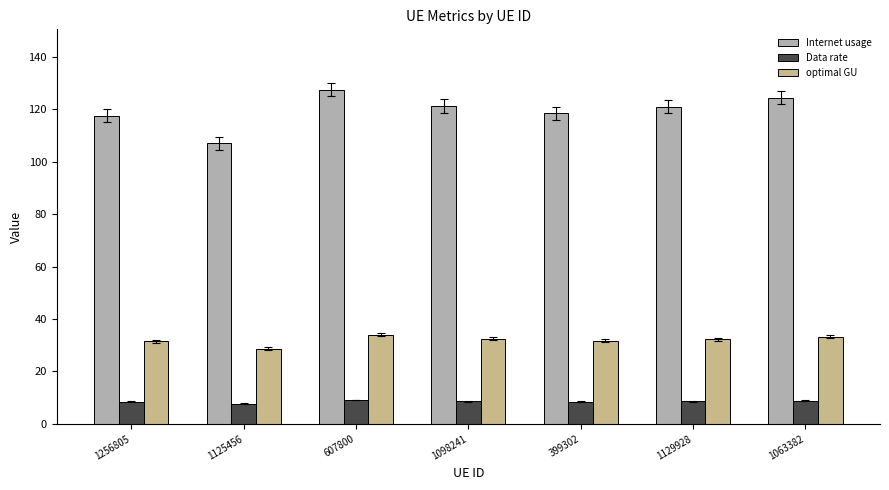

List the series in order of their overall mean, lowest first.

Data rate, optimal GU, Internet usage